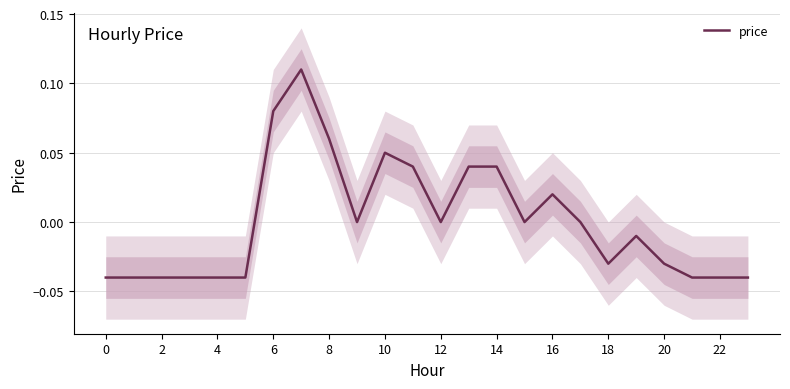

The value at 16 is 0.0. True or false?

False